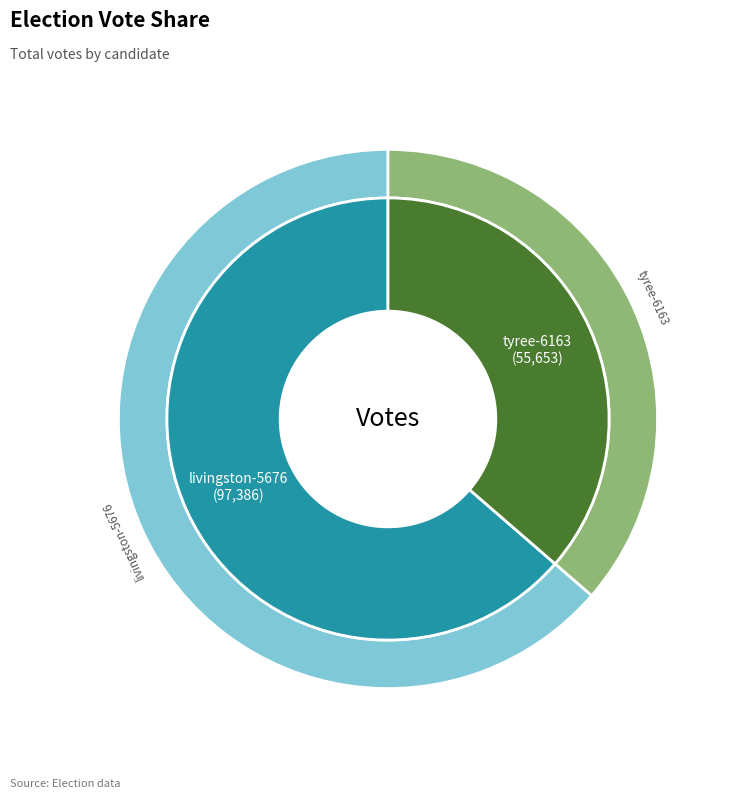

The tyree-6163 slice represents 28% of the pie. True or false?

False